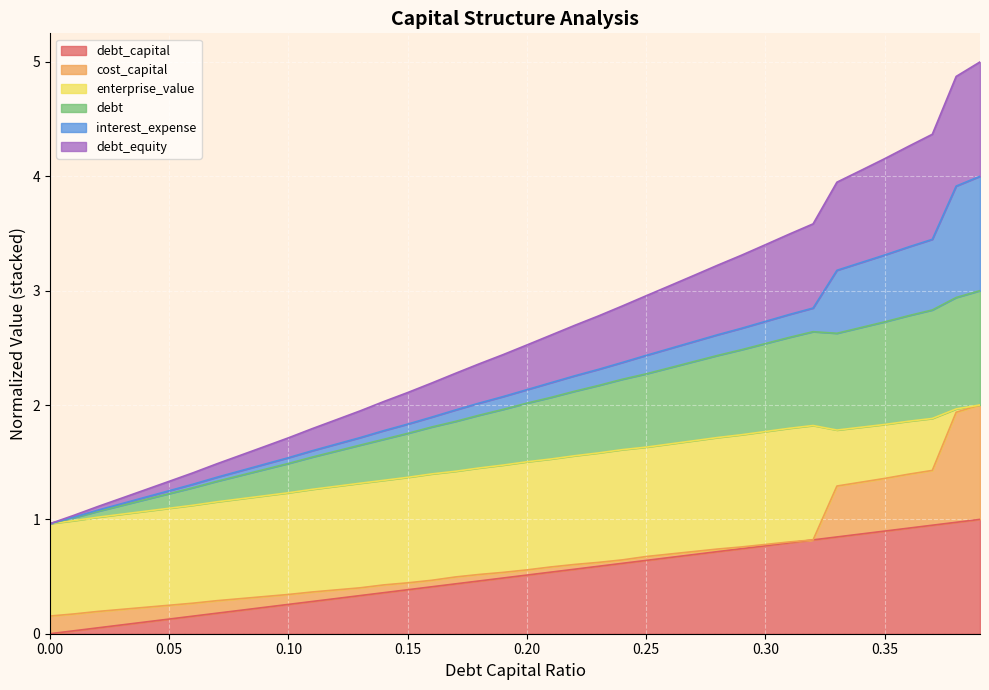

What is the total value across all series at 0.35?

4.2